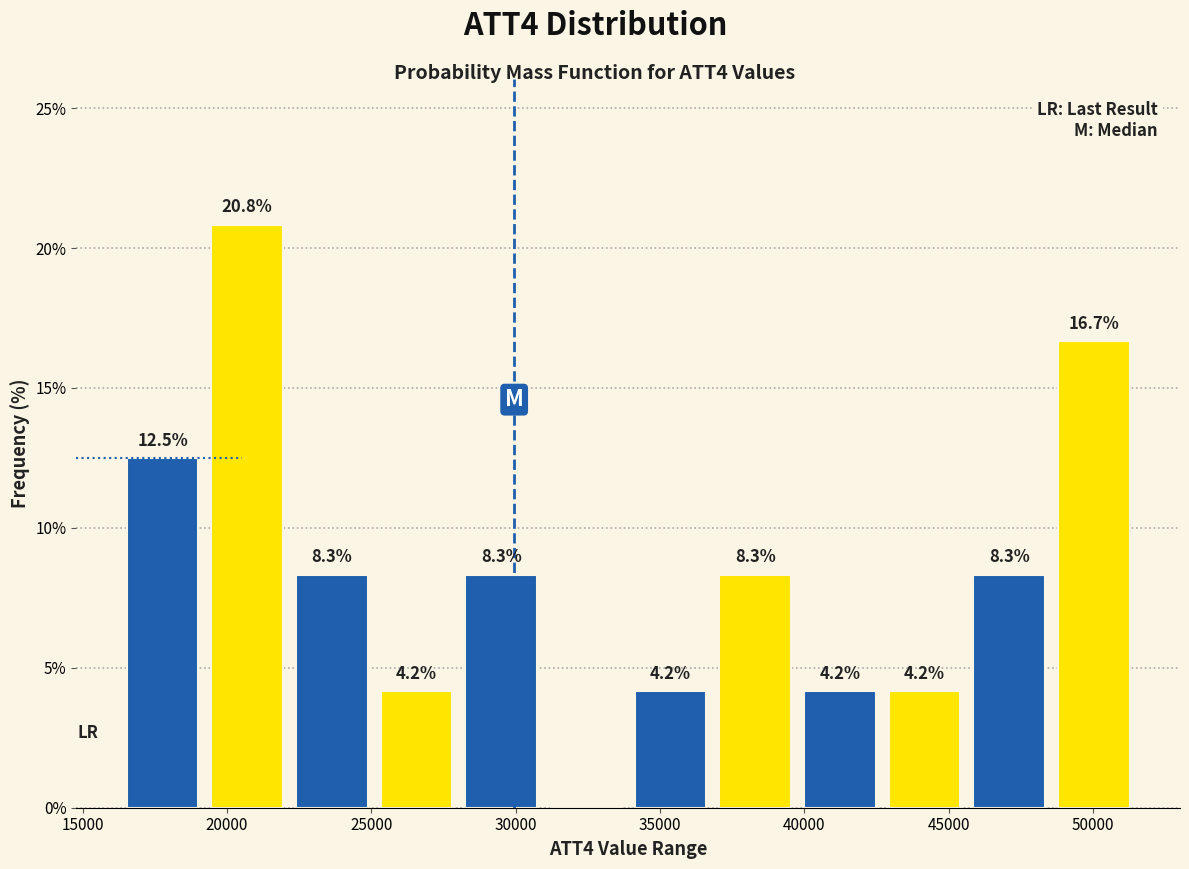

Over which range of the x-axis is the bar tallest?

19000 to 22000